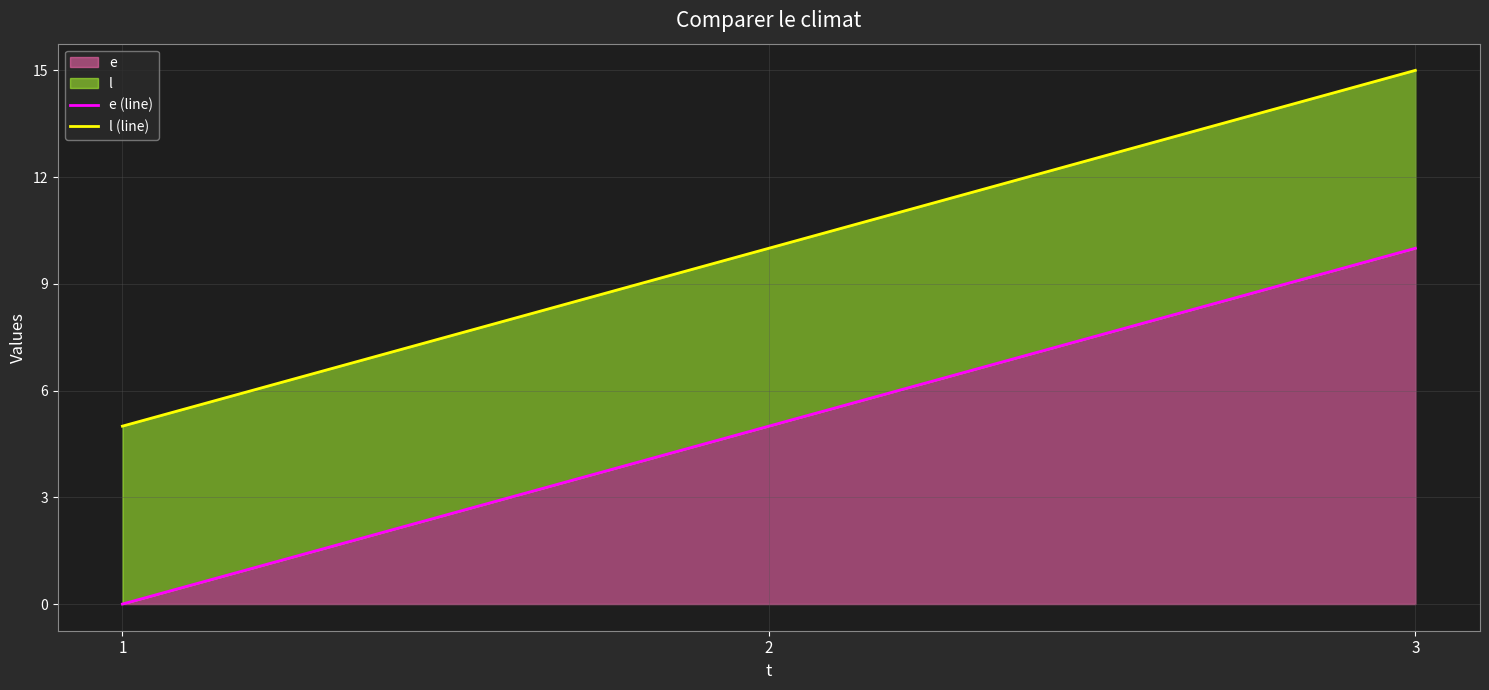

Count the e (line) values in the range 0 to 10.

3